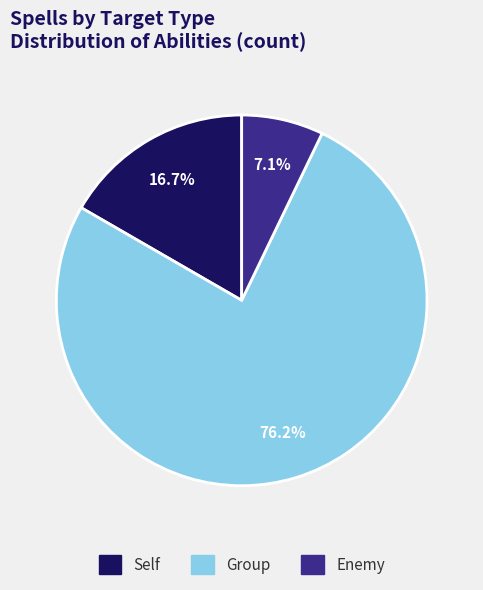

What is the smallest slice in the pie chart?

Enemy